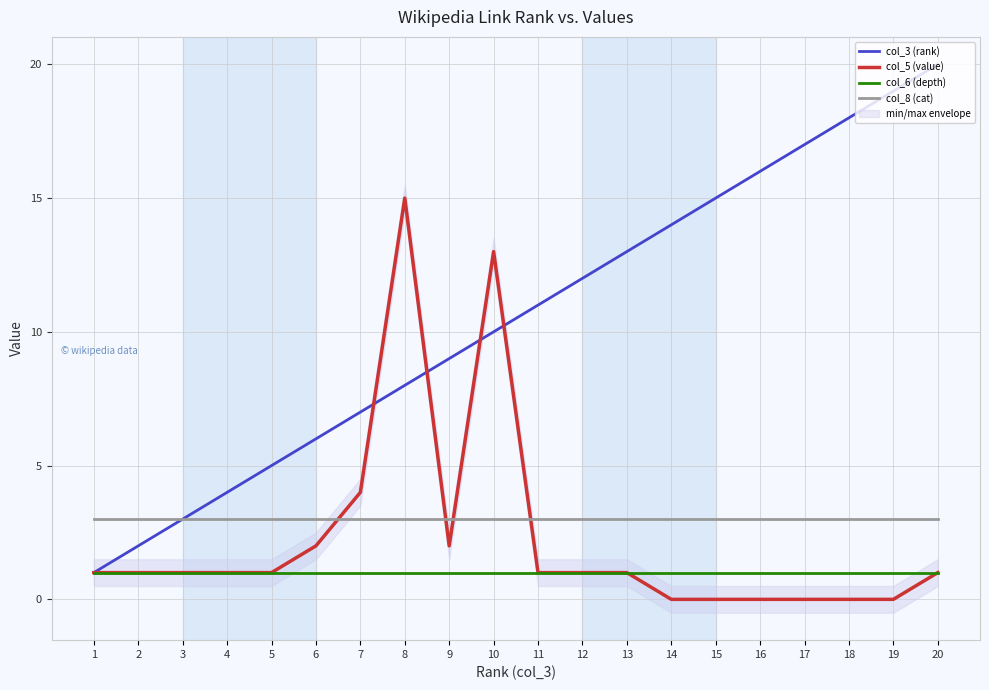

Is the value of col_3 (rank) at 5 greater than the value of col_6 (depth) at 8?

Yes